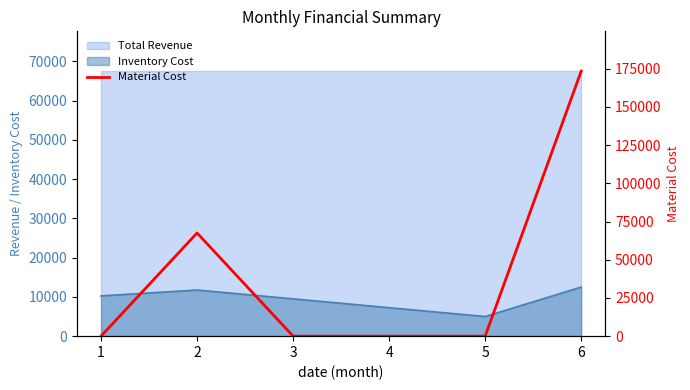

Which label corresponds to the smallest value in the chart?

1